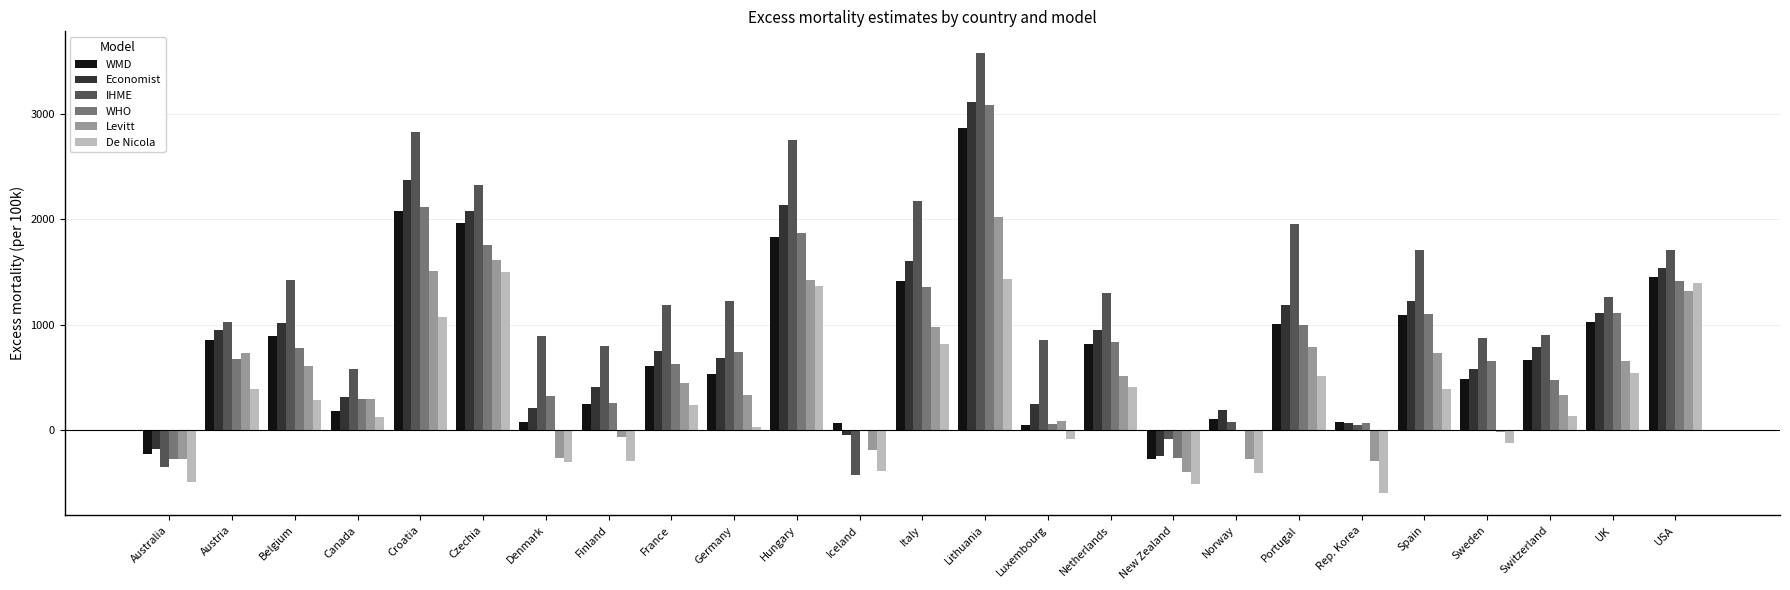

What is the difference between the IHME values at Portugal and Spain?

248.1